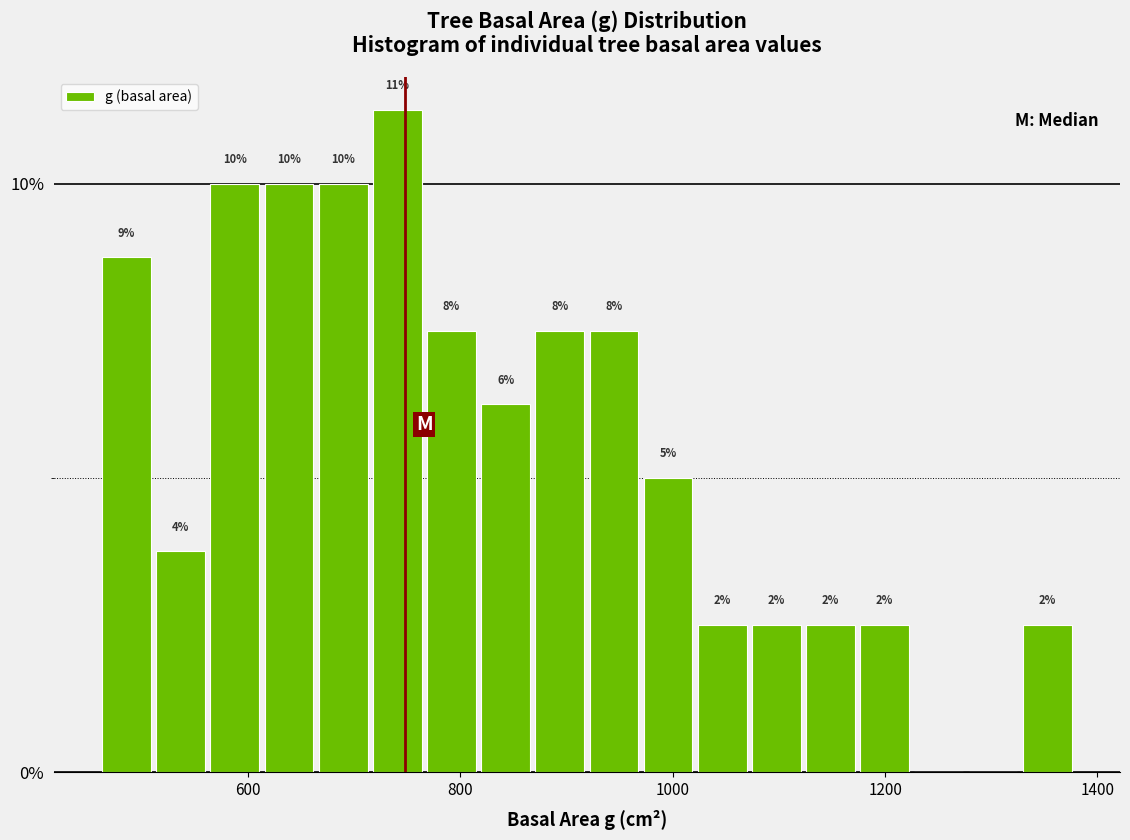

Around what value on the x-axis is the tallest bar? Give the approximate position of its centre, as read against the axis.

740